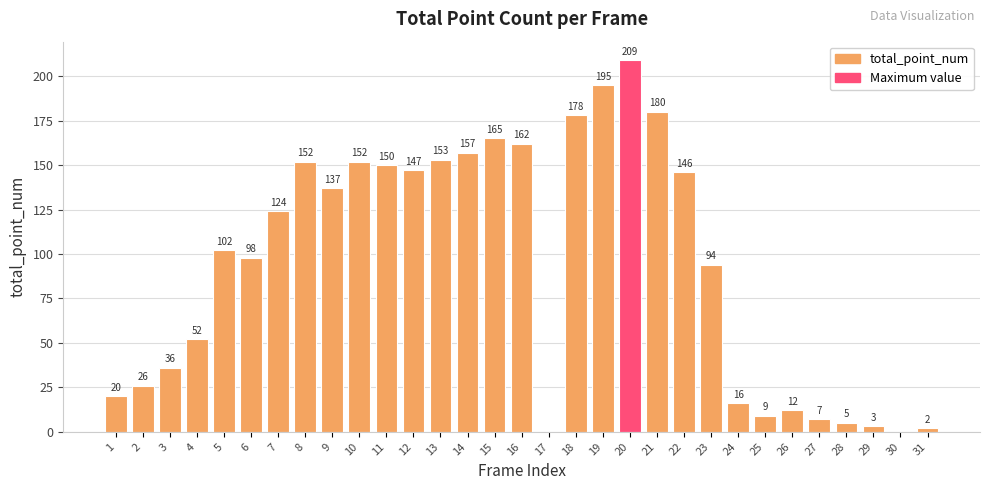

At which category does the chart reach its peak across all series?

20